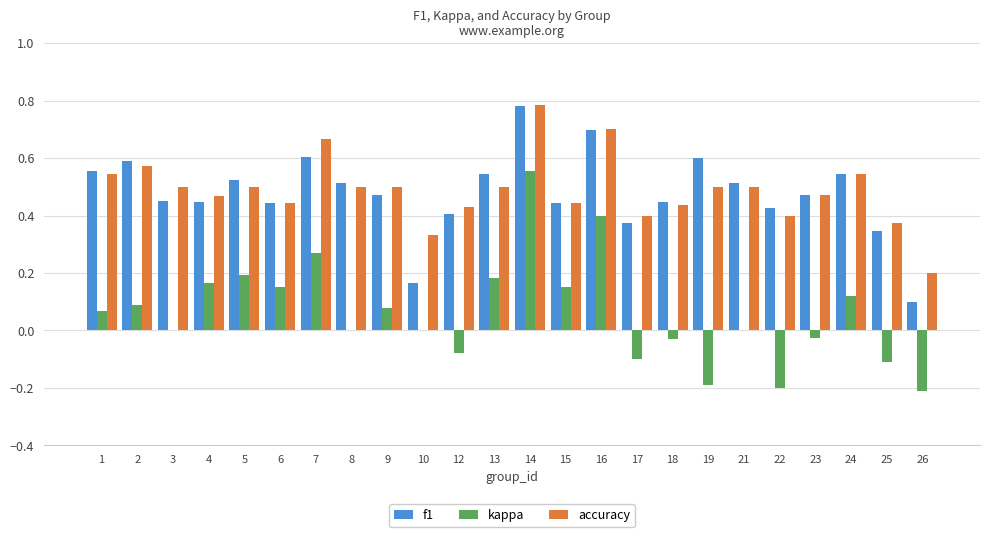

At which label is accuracy closest to 0?

26